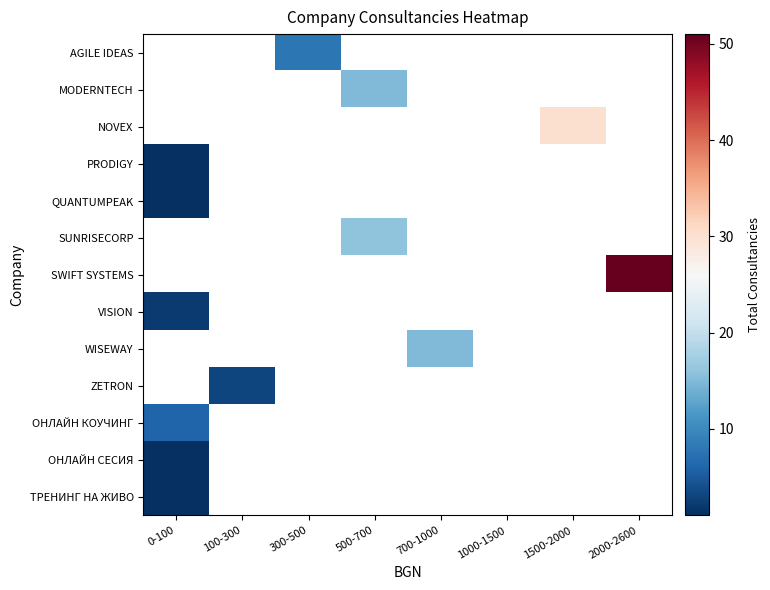

Rank the series at 500-700 from lowest to highest value.

AGILE IDEAS, MODERNTECH, NOVEX, PRODIGY, QUANTUMPEAK, SUNRISECORP, SWIFT SYSTEMS, VISION, WISEWAY, ZETRON, ОНЛАЙН КОУЧИНГ, ОНЛАЙН СЕСИЯ, ТРЕНИНГ НА ЖИВО